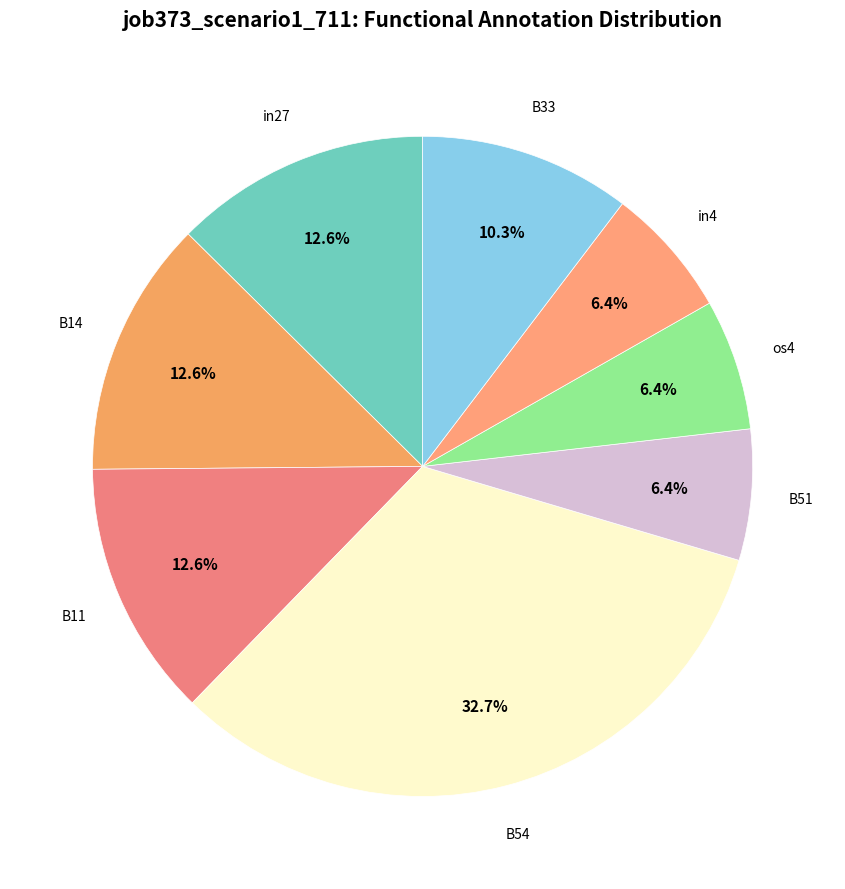

How many segments does this pie chart have?

8